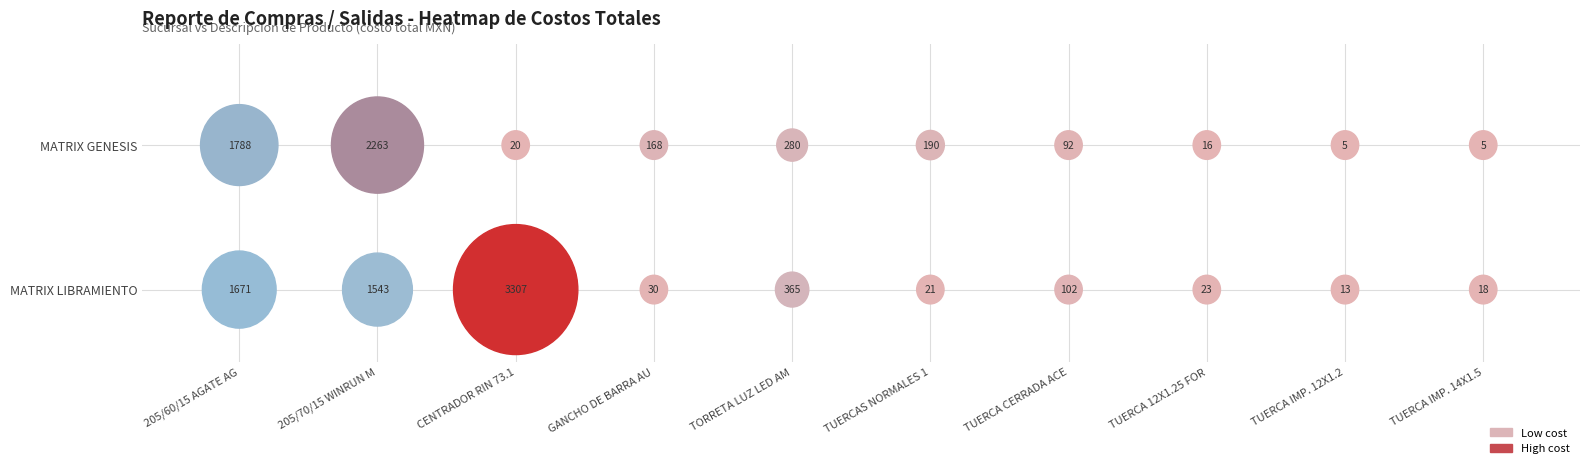

At which category is the sum across all series the highest?

205/70/15 WINRUN MAXCLAW A/T